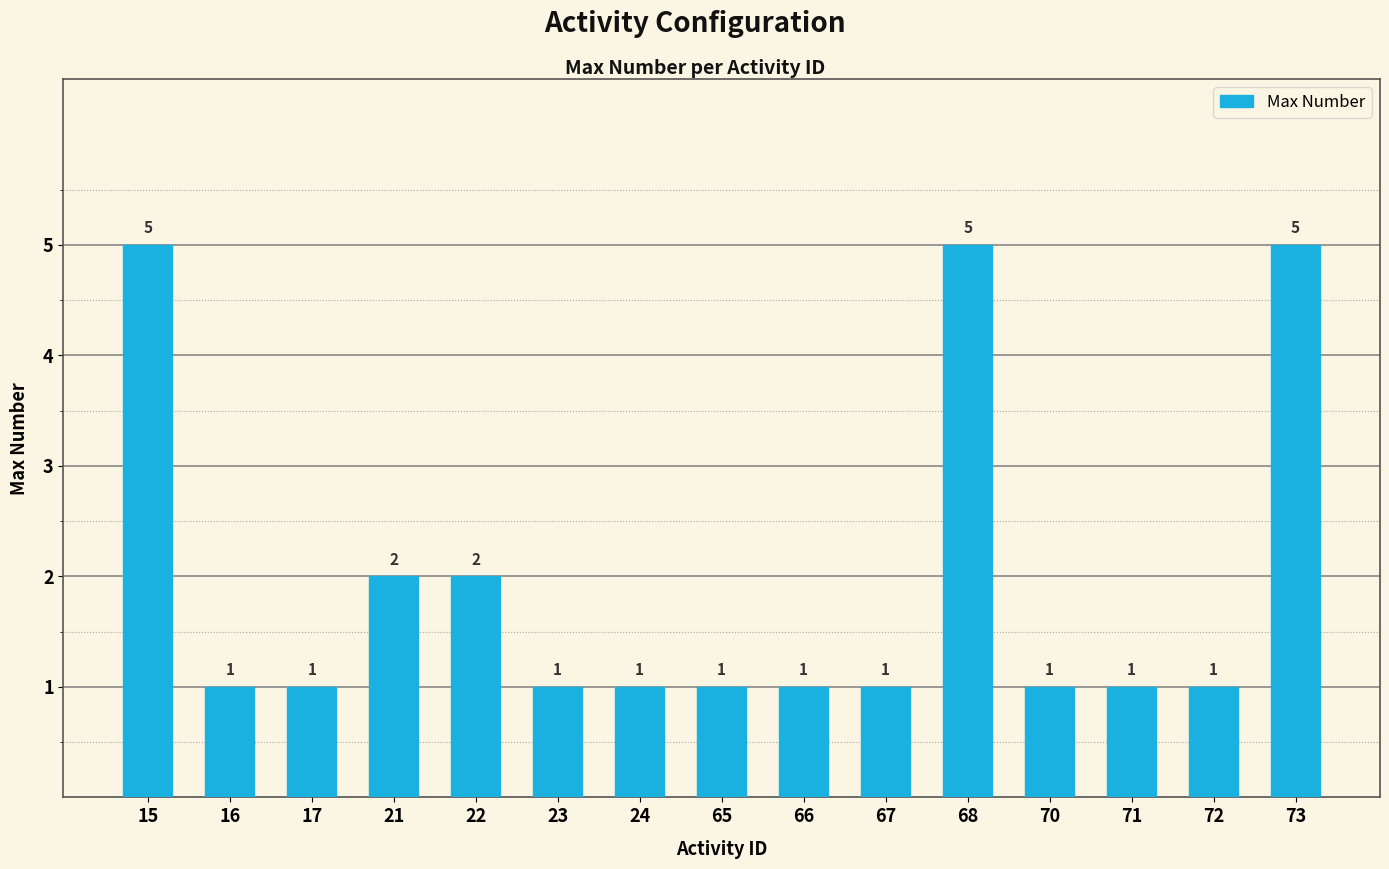

How many values are between 1 and 2?

12